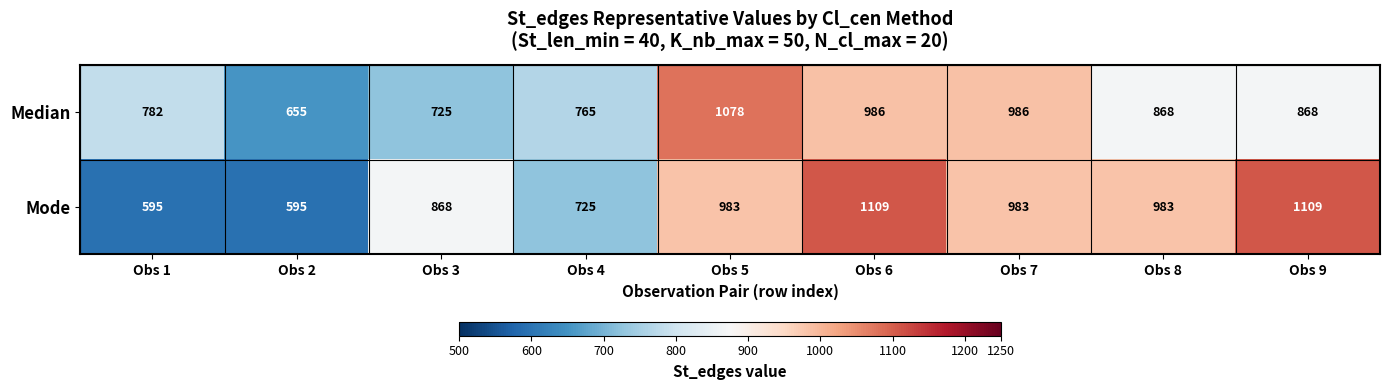

At how many categories does at least one series exceed 796?

6